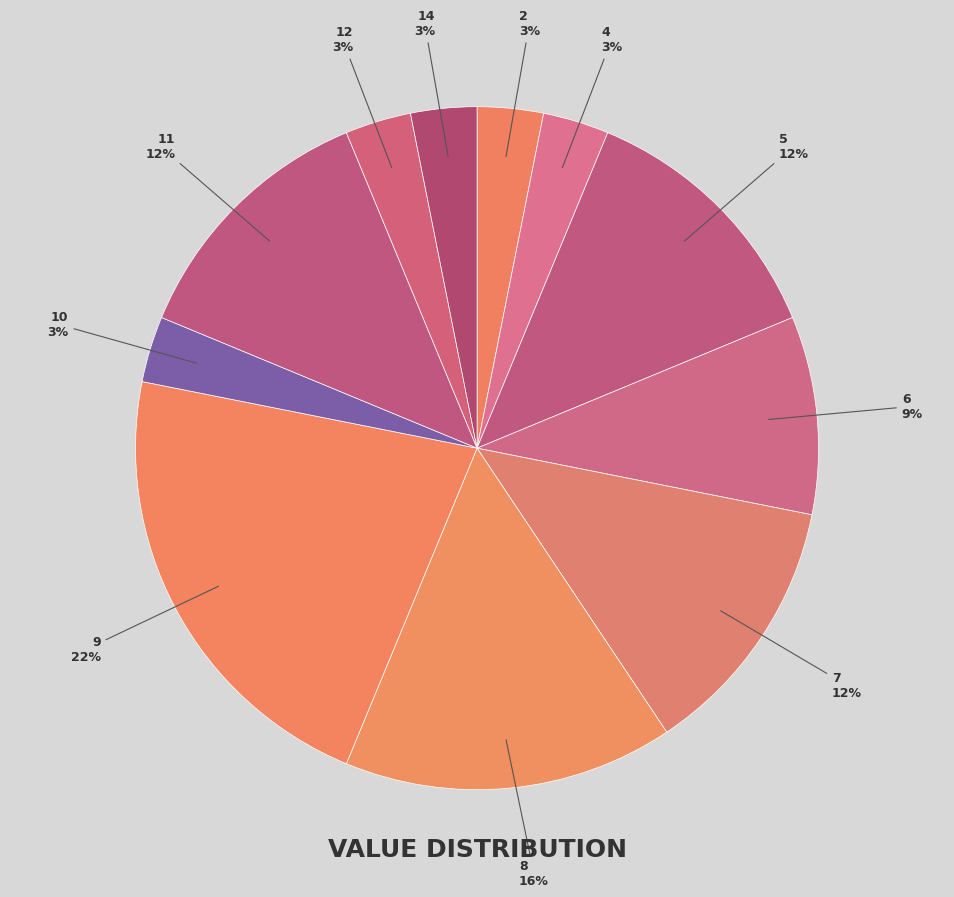

Is there any slice that represents more than half of the pie?

No